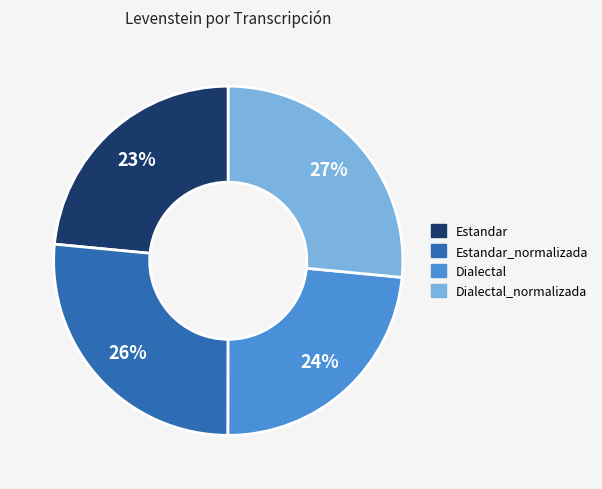

To the nearest percent, what is the average slice percentage?

25%